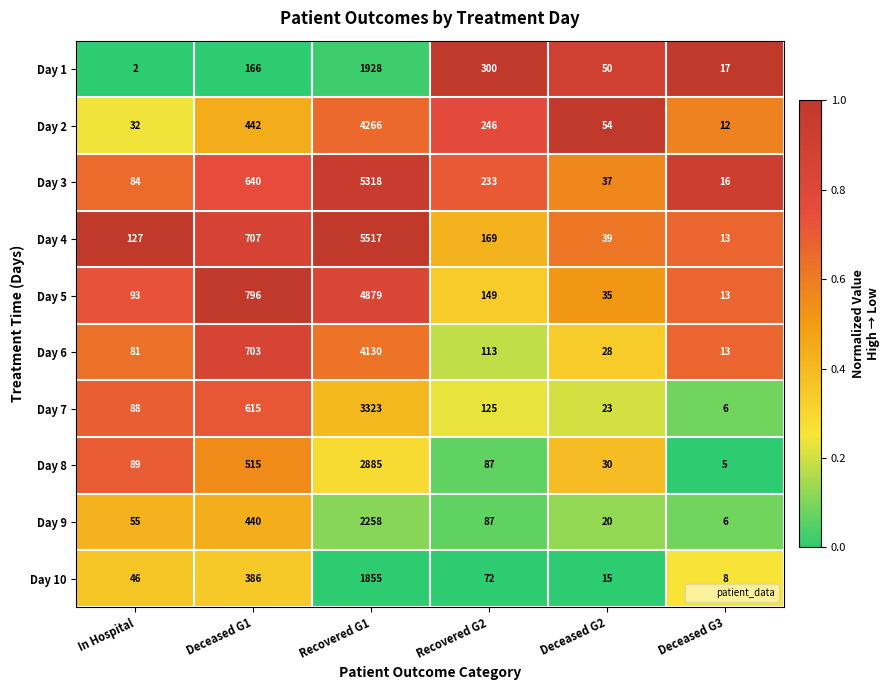

Which series has the largest range (max minus min)?

Day 4